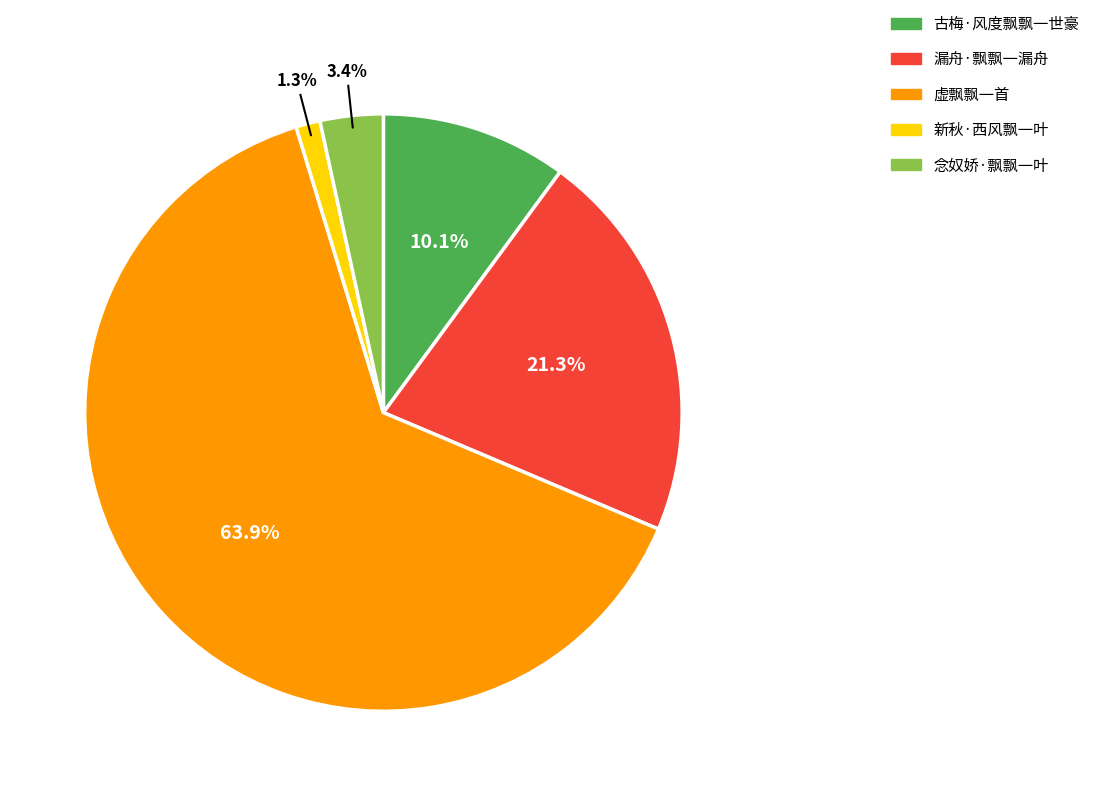

Is it true that 古梅·风度飘飘一世豪 is 16% of the pie?

False